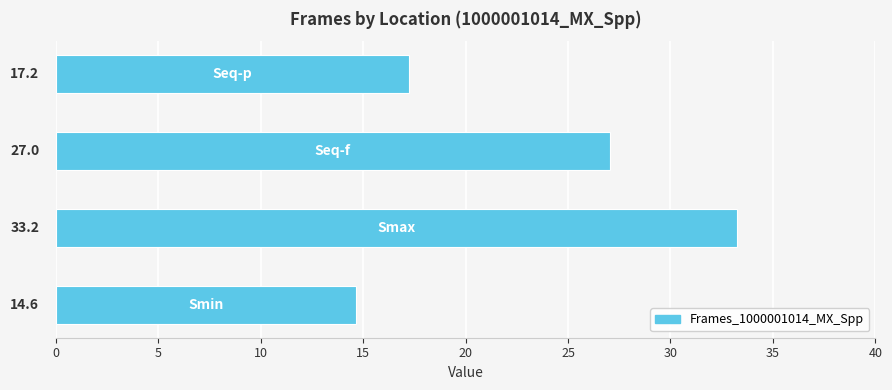

What is the minimum value shown in the chart?

14.6